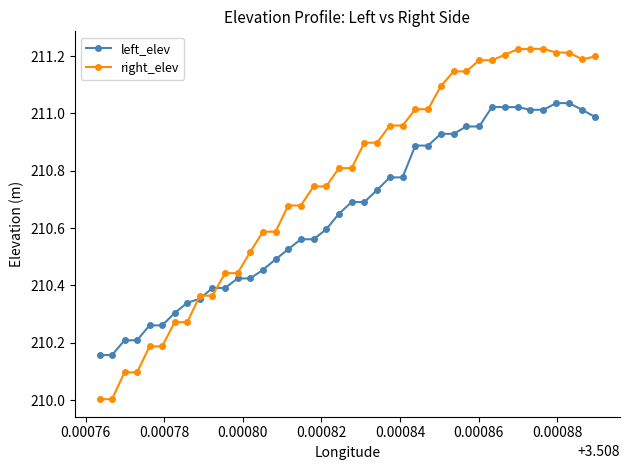

Rank the series by their average value, from lowest to highest.

left_elev, right_elev